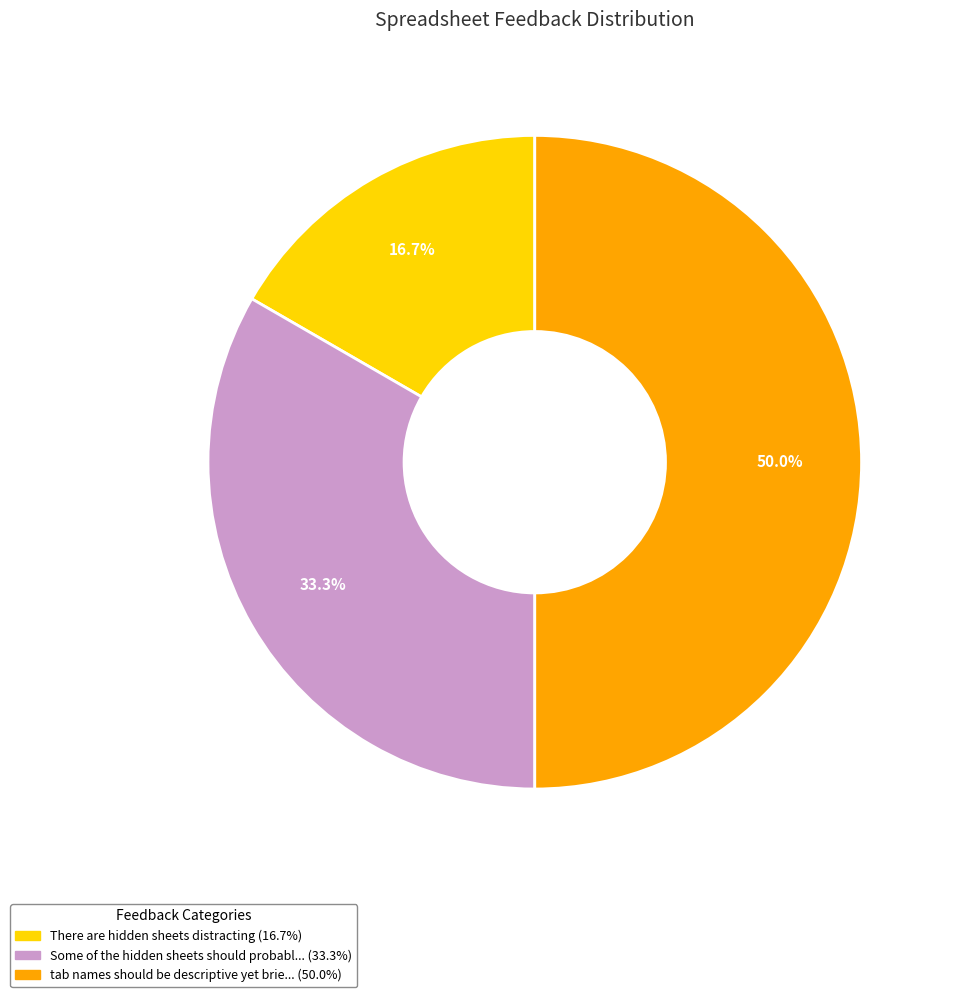

How many segments does this pie chart have?

3